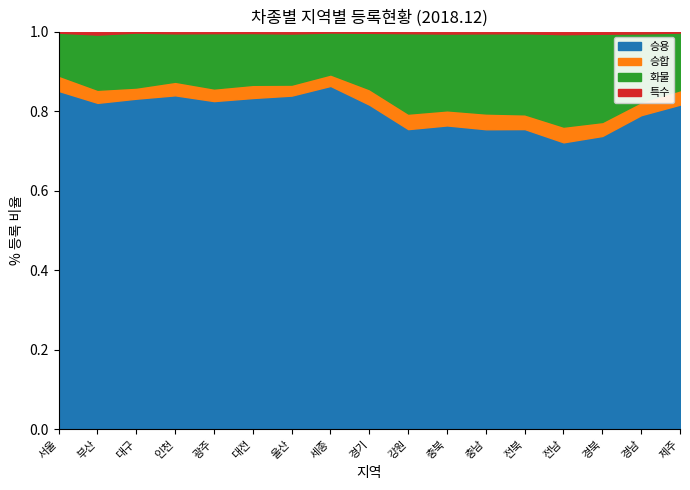

Reading left to right, list all the values displayed in this chart.

승용: 서울=2658637	부산=1125462	대구=979600	인천=1324817	광주=548234	대전=558101	울산=468283	세종=127673	경기=4584983	강원=578419	충북=622459	충남=825104	전북=691403	전남=744649	경북=1048829	경남=1338384	제주=451887
승합: 서울=120780	부산=45441	대구=33206	인천=54173	광주=21217	대전=22269	울산=15466	세종=4291	경기=220160	강원=30073	충북=31065	충남=43533	전북=34080	전남=40968	경북=50291	경남=56591	제주=20190
화물: 서울=337241	부산=190070	대구=162693	인천=191826	광주=92343	대전=87208	울산=71725	세종=15577	경기=795583	강원=154905	충북=157251	충남=220340	전북=186787	전남=239763	경북=315530	경남=291880	제주=80217
특수: 서울=7993	부산=10199	대구=2854	인천=6791	광주=2522	대전=2381	울산=2632	세종=328	경기=16885	강원=2977	충북=3923	충남=4661	전북=3674	전남=6694	경북=7507	경남=7593	제주=1284